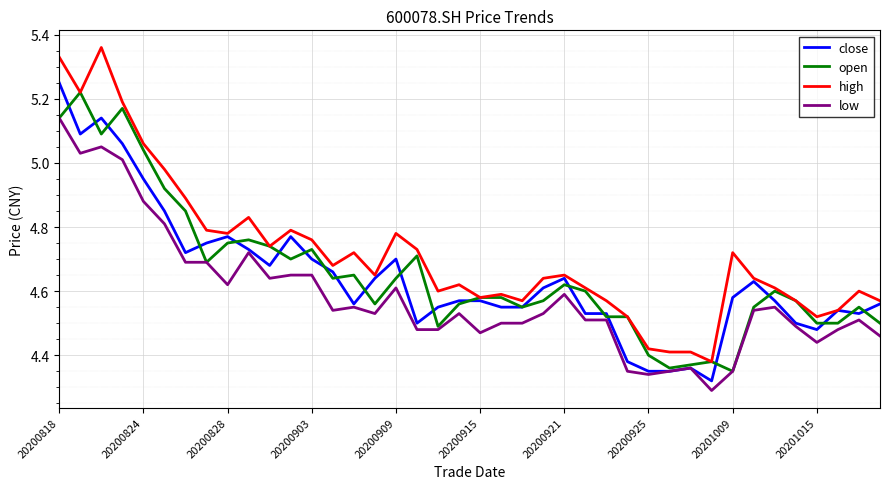

Which series has the largest range (max minus min)?

high